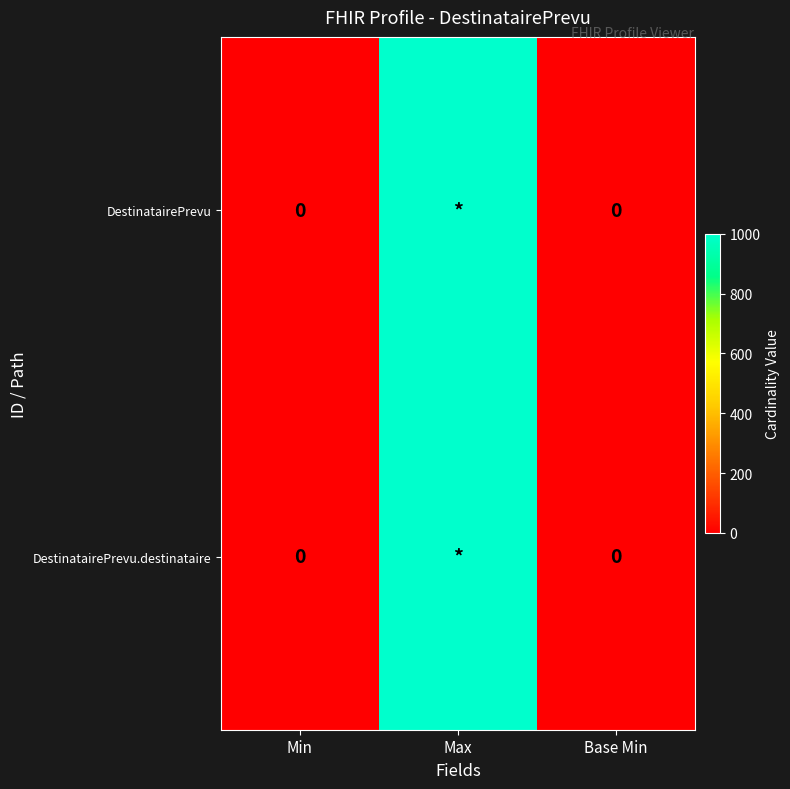

At which category is the sum across all series the highest?

Max